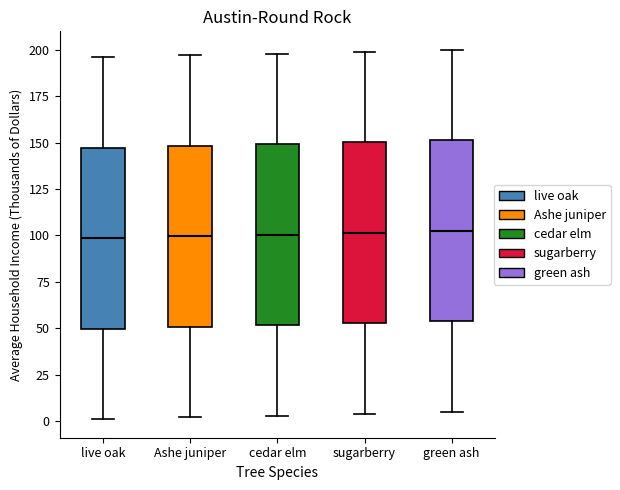

Reading left to right, transcribe this box plot: for each box, give where its median line is, the range the box spans, and where its two whiskers end, as read against the y-axis. The values are not printed on the chart, so give them approximately, as read against the axis.

live oak: median 100, box 50 to 145, whiskers 0 to 195
Ashe juniper: median 100, box 50 to 150, whiskers 0 to 195
cedar elm: median 100, box 50 to 150, whiskers 5 to 200
sugarberry: median 100, box 55 to 150, whiskers 5 to 200
green ash: median 105, box 55 to 150, whiskers 5 to 200